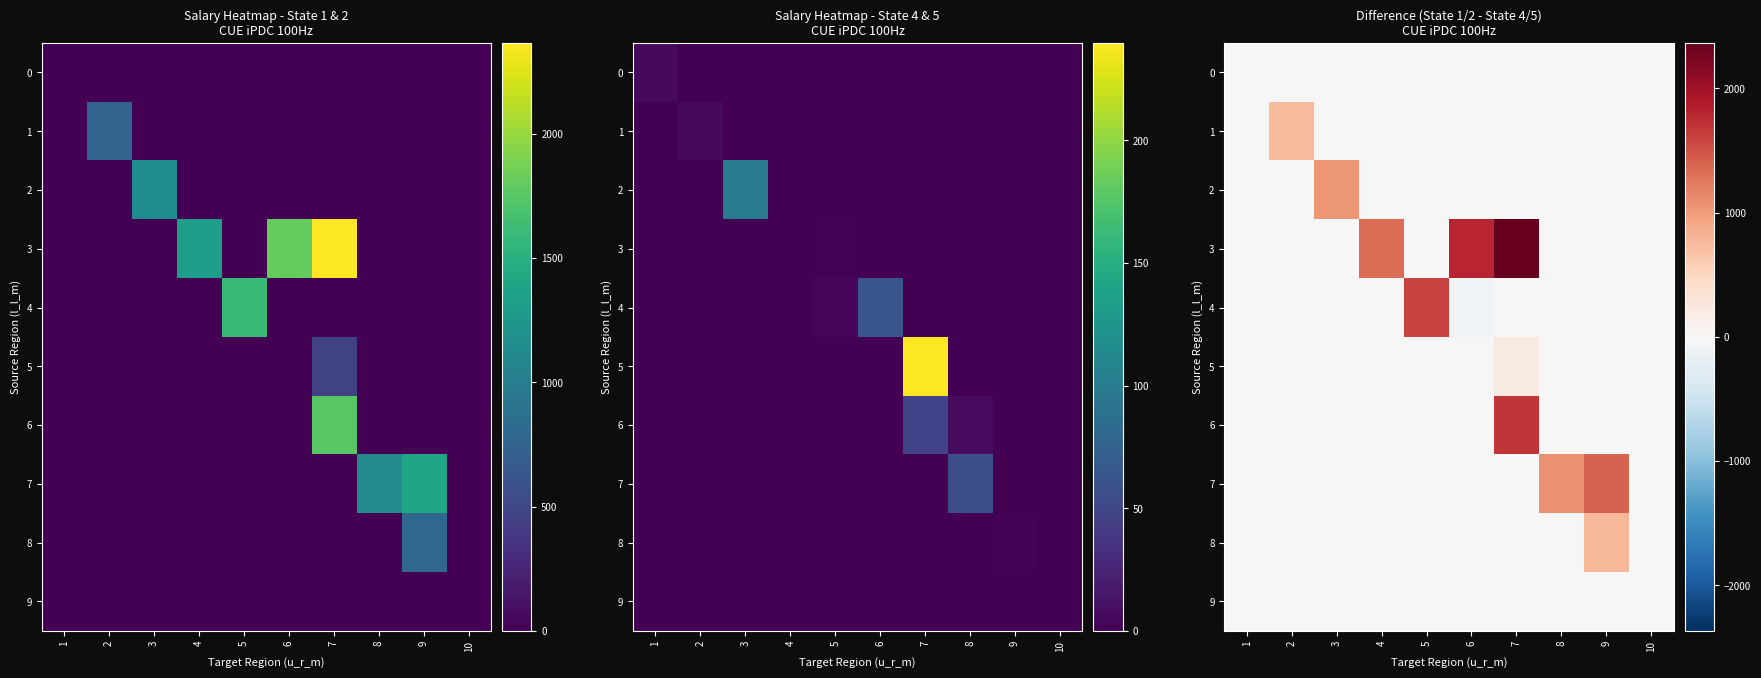

Count the number of categories in the chart.

10